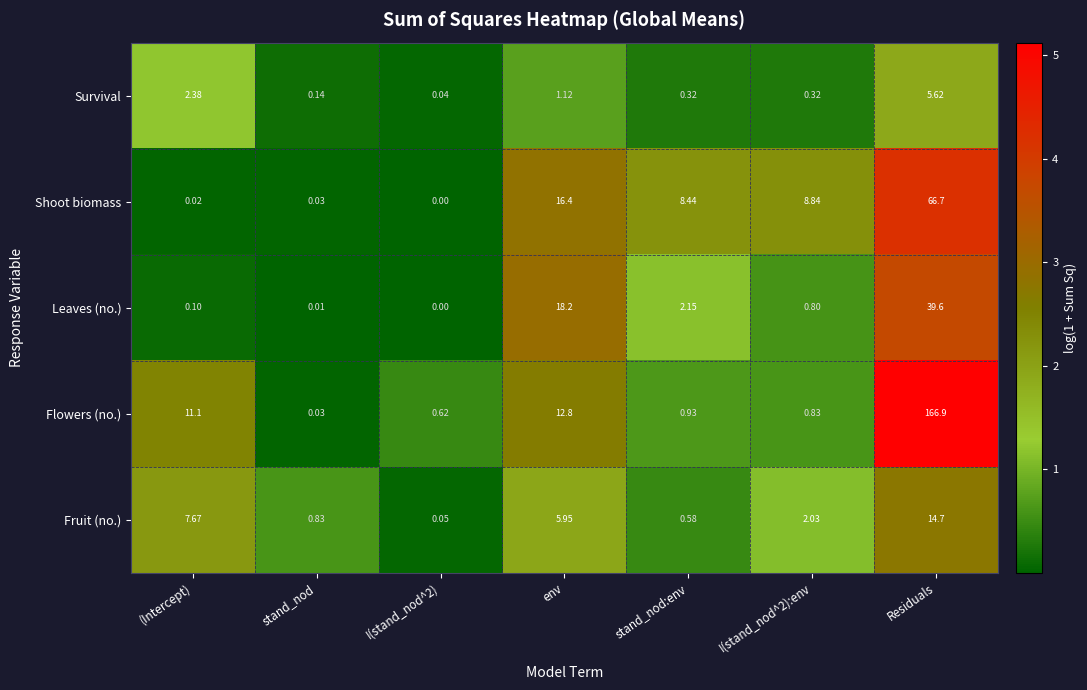

Between I(stand_nod^2) and I(stand_nod^2):env, which series saw the biggest shift?

Shoot biomass